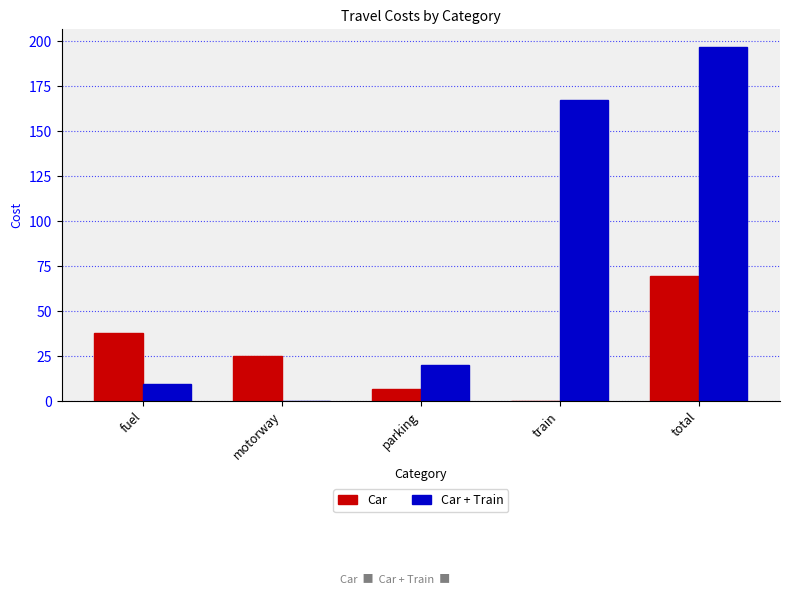

What is the sum of the Car values at total and train?

69.7